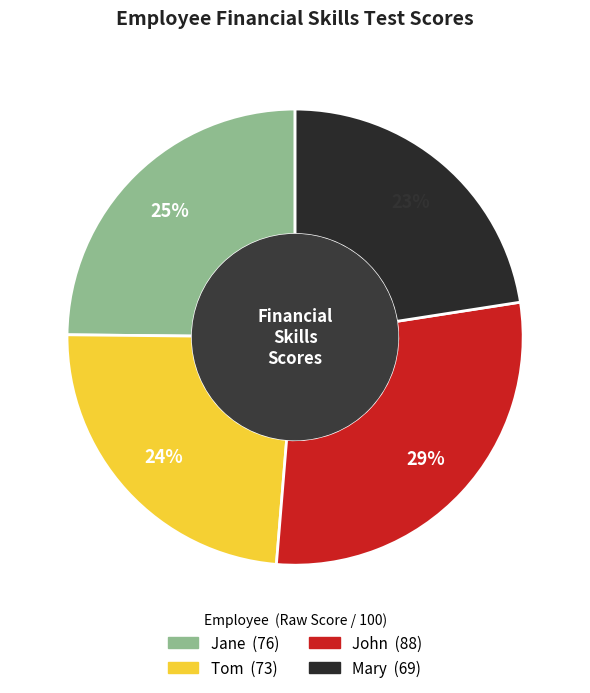

To the nearest percent, what is the difference between the Jane and Mary slice percentages?

2%